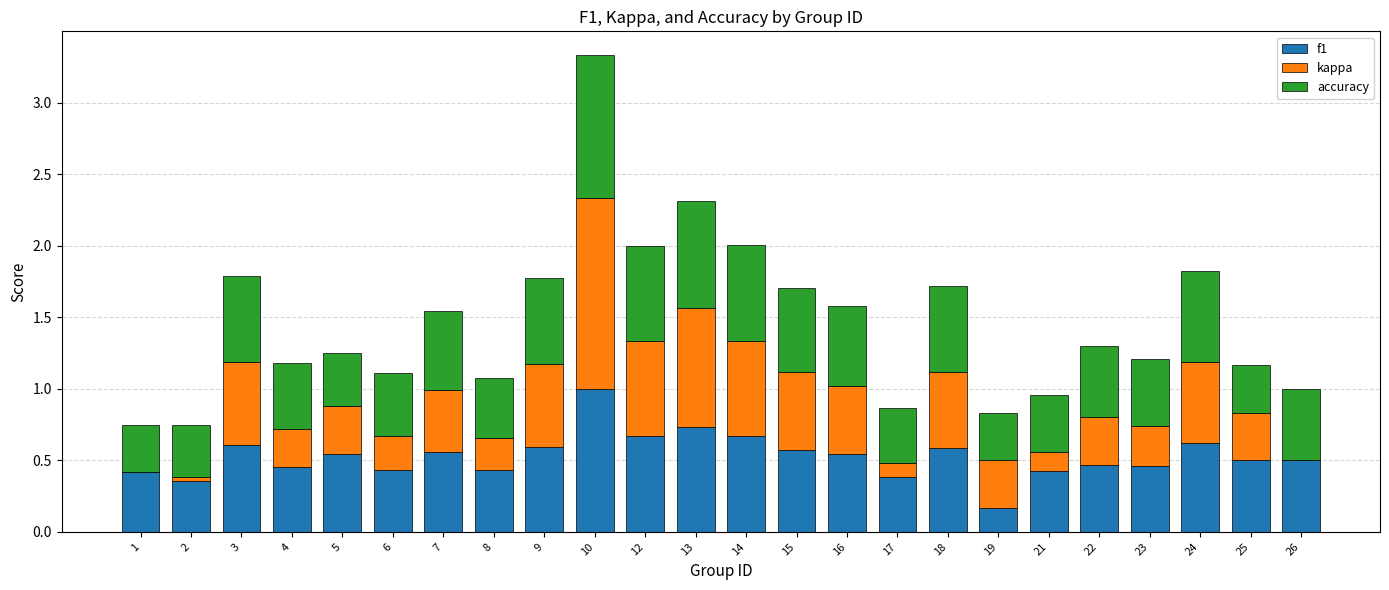

At which category is the sum across all series the highest?

10